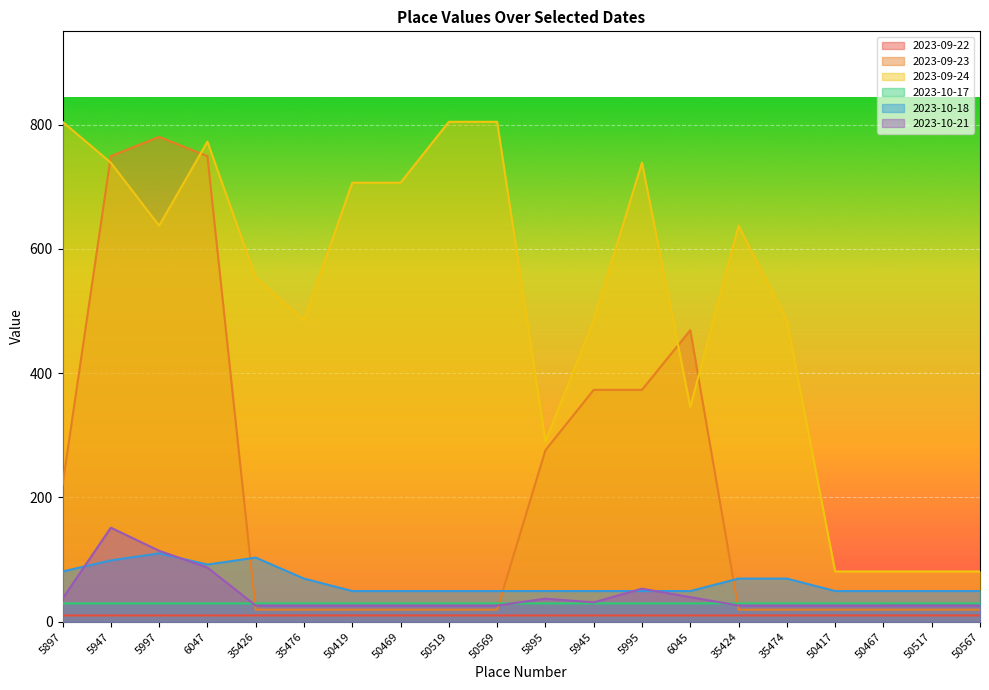

Read the 2023-09-23 value at 6047.

749.2